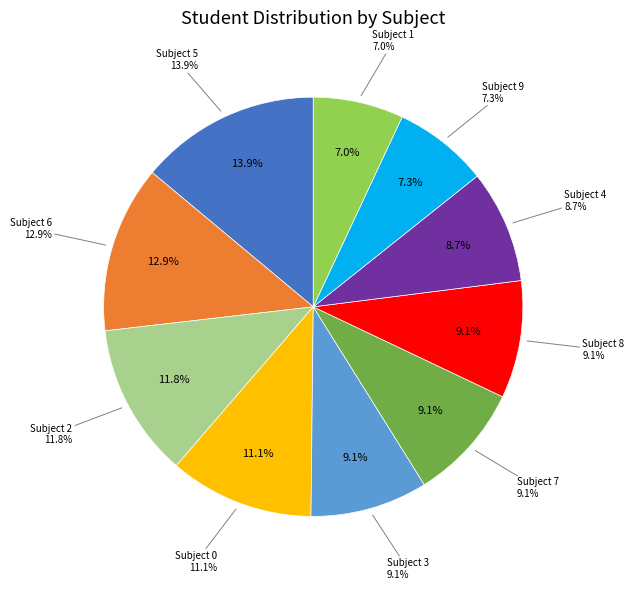

The 3 slice represents 23% of the pie. True or false?

False